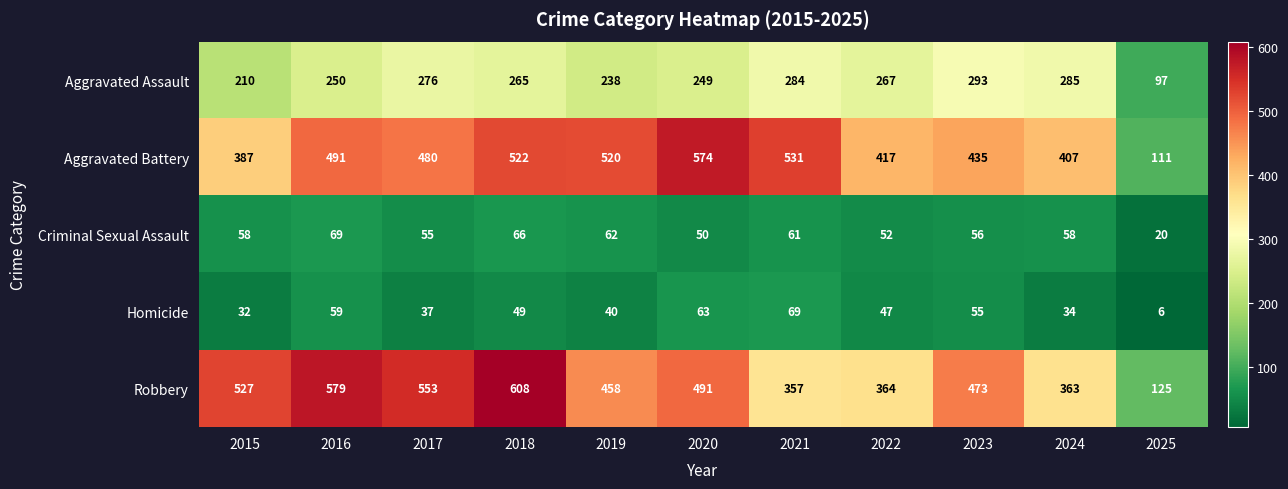

At which category does the chart reach its peak across all series?

2018